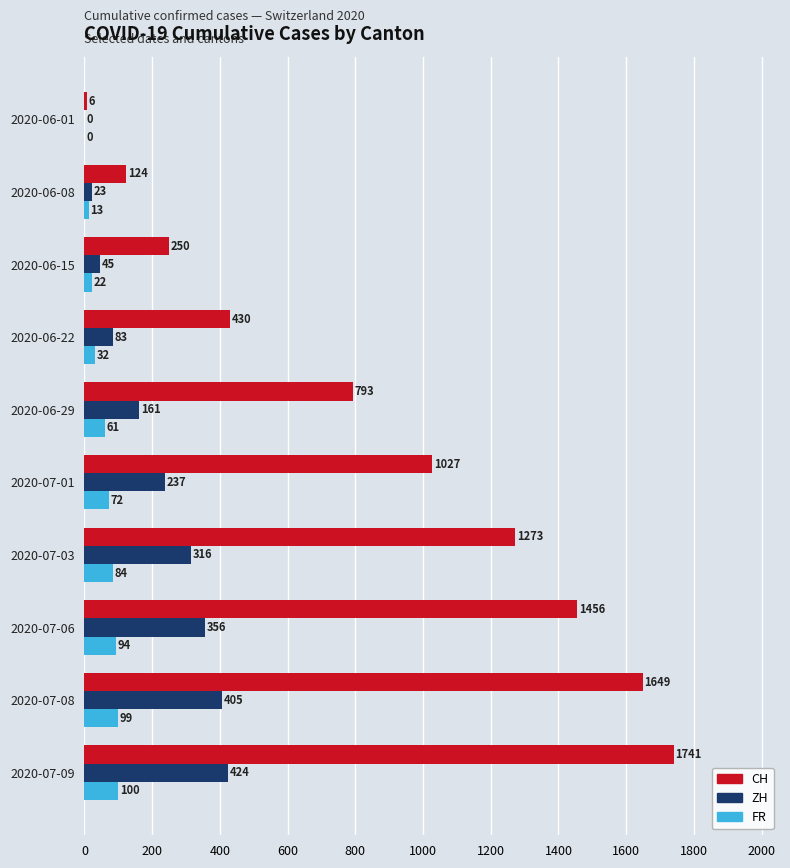

Between 2020-06-29 and 2020-07-01, which series saw the biggest shift?

CH